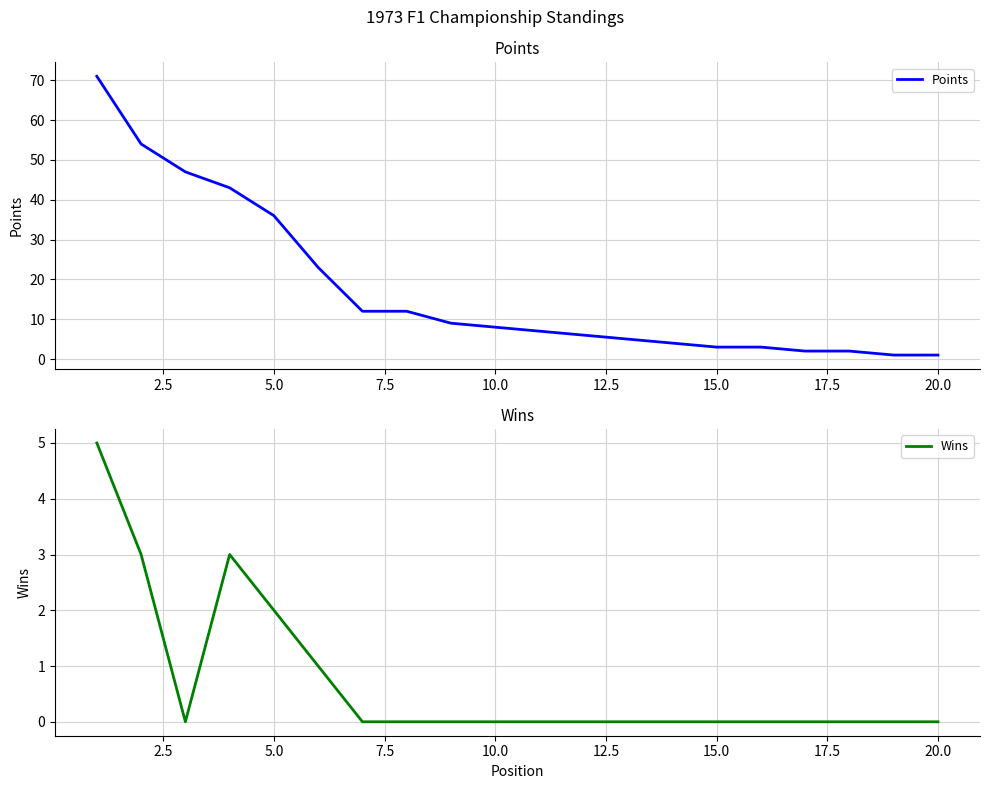

What is the highest value of the Points series?

71